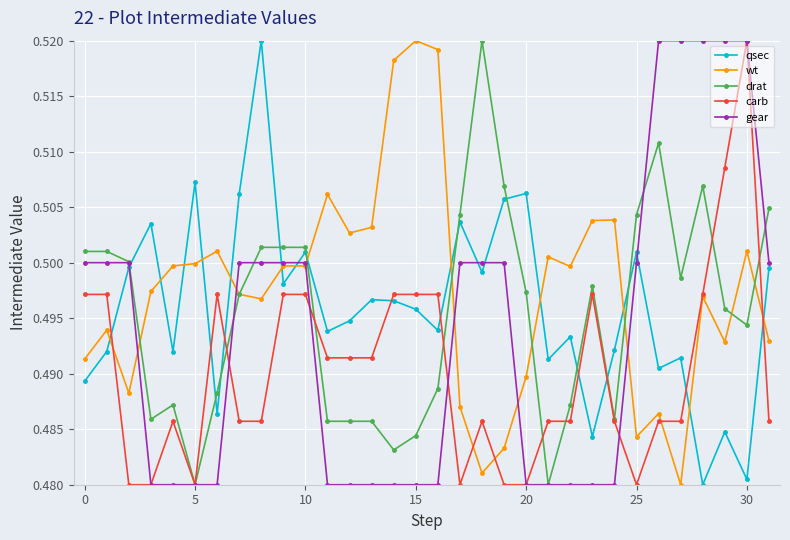

True or false: wt has more than 1 points higher than both neighbors.

True